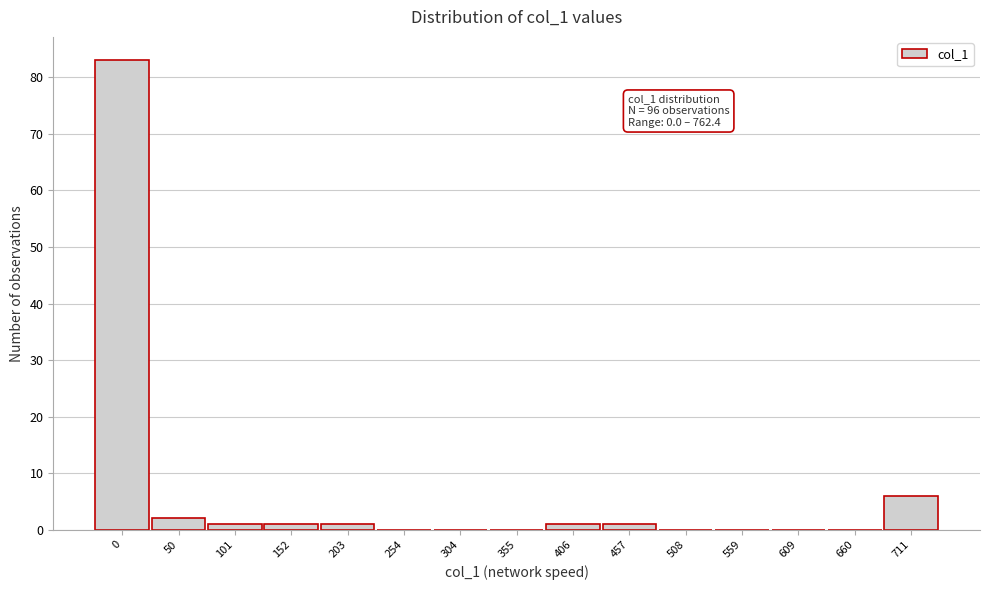

Reading left to right, what are all the values shown in this chart?

0=83	50=2	101=1	152=1	203=1	254=0	304=0	355=0	406=1	457=1	508=0	559=0	609=0	660=0	711=6